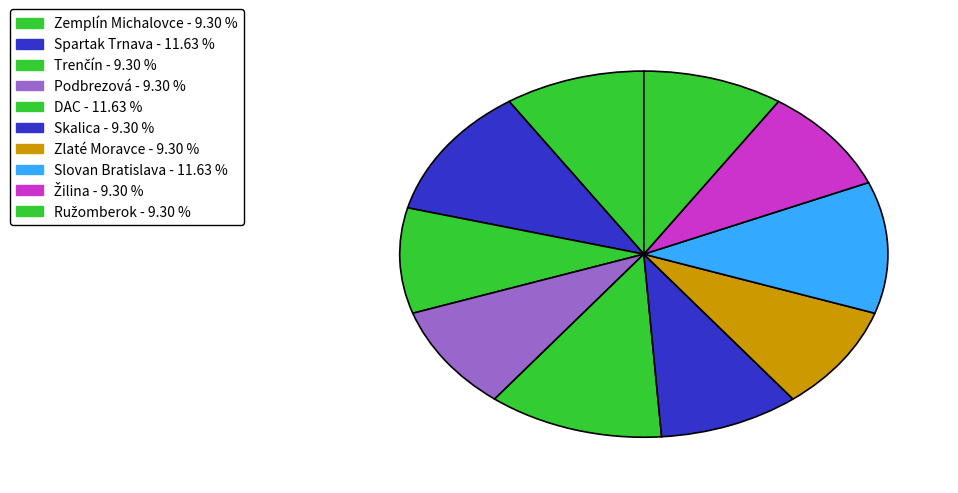

Between Žilina and Zemplín Michalovce, which is larger?

Žilina